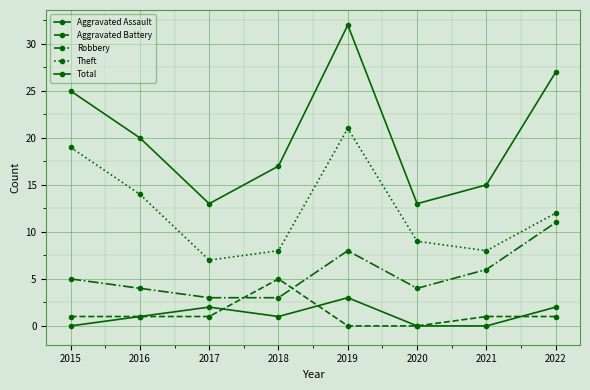

Is the value of Theft at 2015 greater than the value of Total at 2021?

Yes